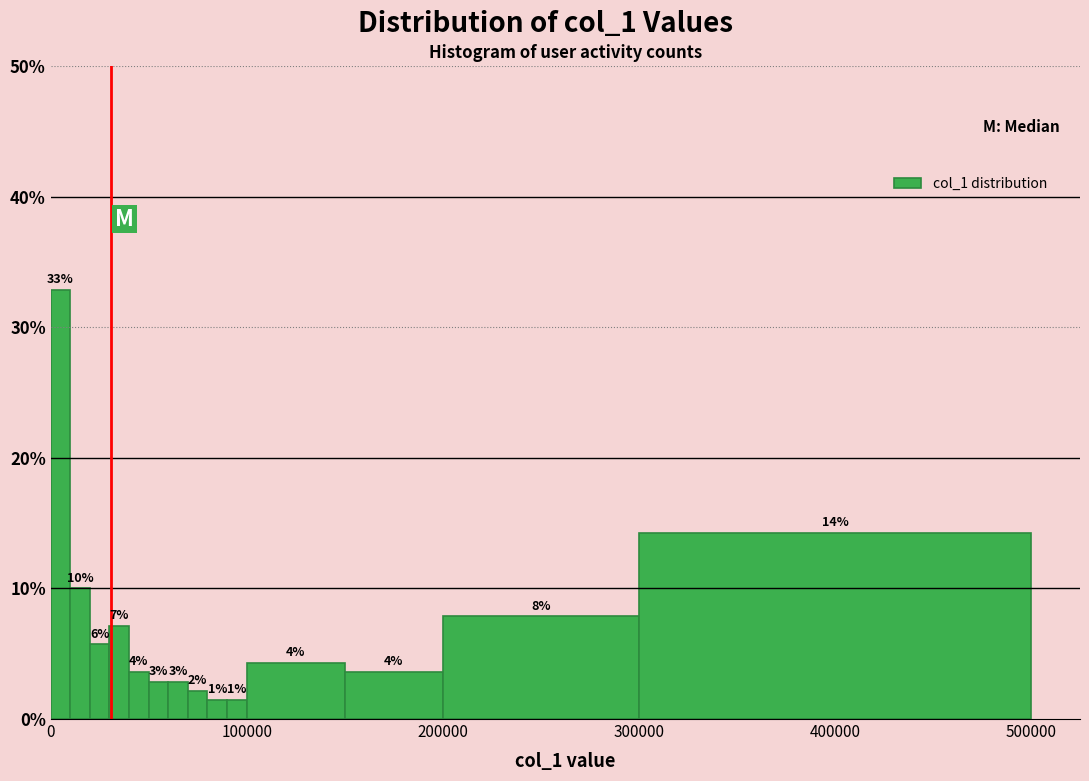

Read against the x-axis, roughly where is the centre of the tallest bar?

10000